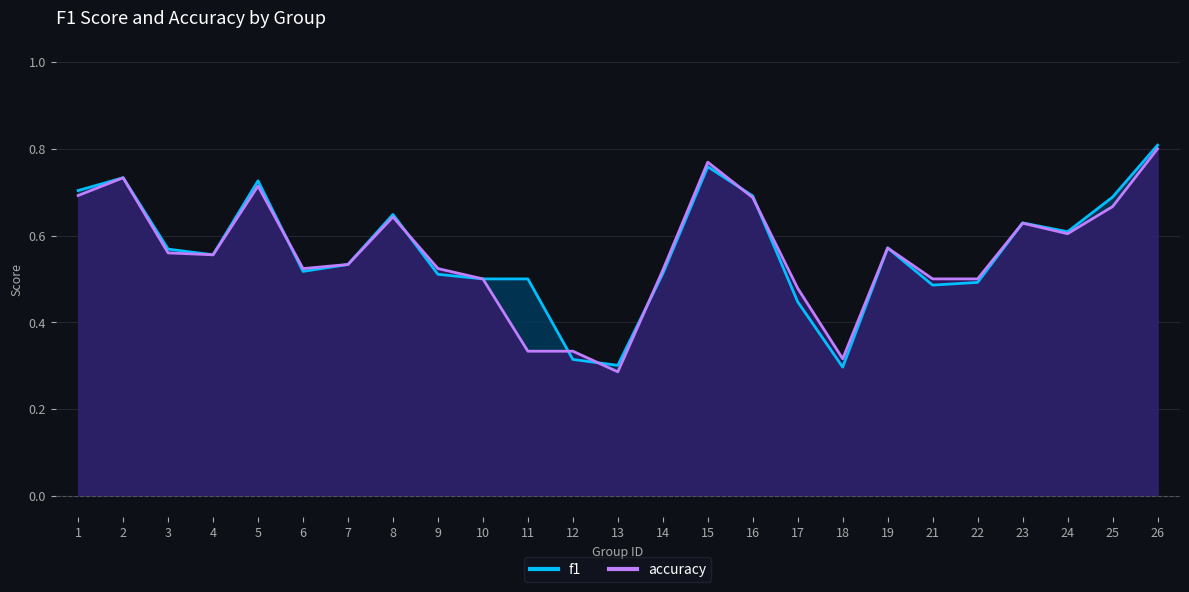

Between 11 and 13, which is larger?

11